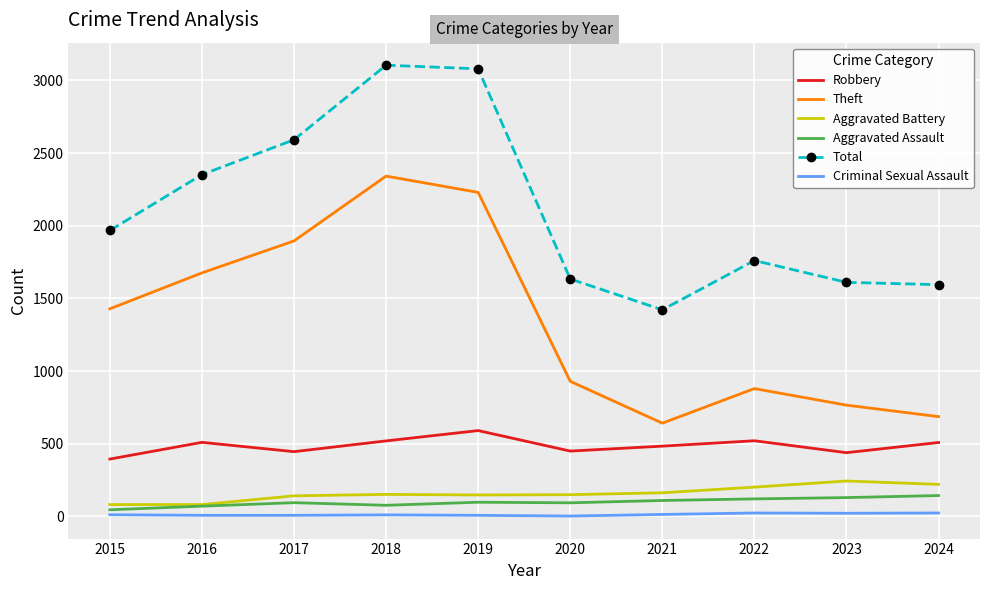

List the series in order of their peak value, highest first.

Total, Theft, Robbery, Aggravated Battery, Aggravated Assault, Criminal Sexual Assault